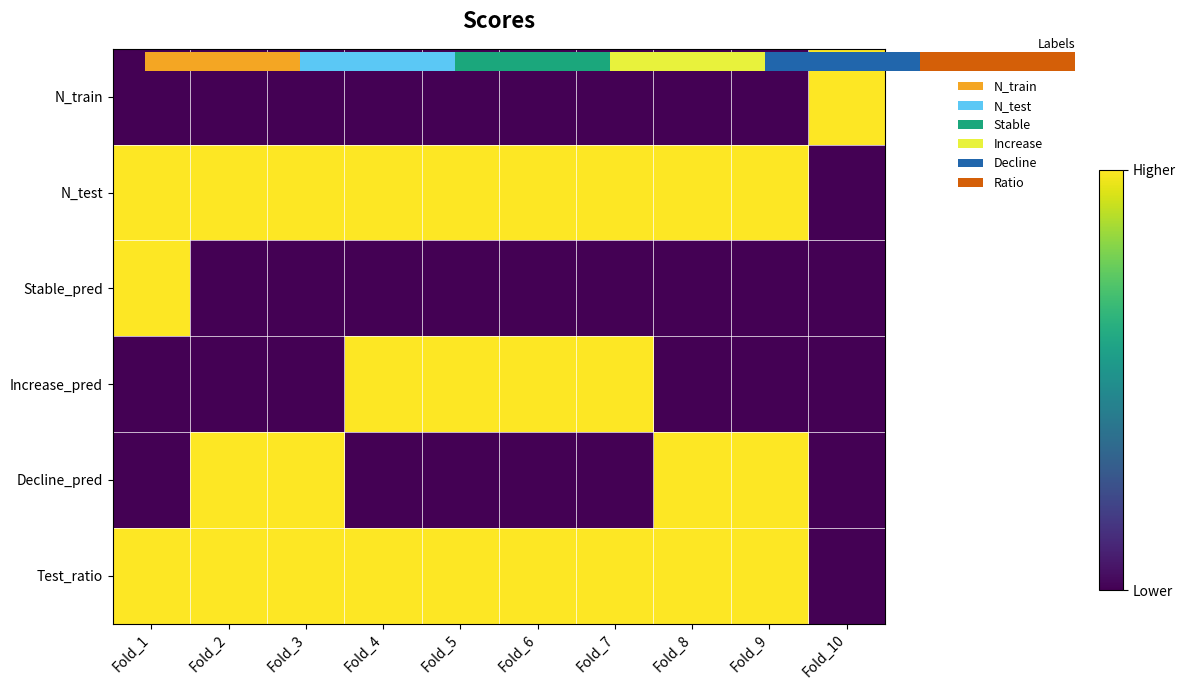

Is it true that Stable_pred equals 0 at Fold_3?

True